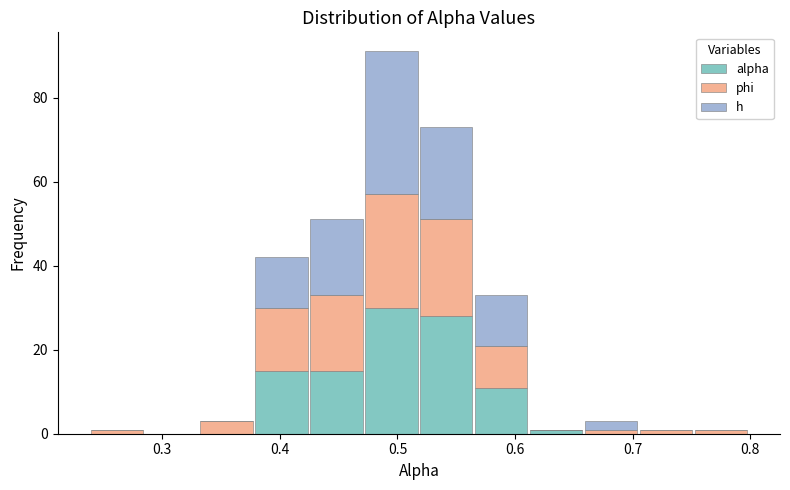

Reading left to right, transcribe this chart: for each stacked bar, give the range it covers on the x-axis and its total height. Neither the bar edges nor the heights are printed on the chart, so give them approximately, as read against the axes.

0.24 to 0.28: under 2
0.28 to 0.33: 0
0.33 to 0.38: 4
0.38 to 0.42: 42
0.42 to 0.47: 52
0.47 to 0.52: 92
0.52 to 0.56: 74
0.56 to 0.61: 34
0.61 to 0.66: under 2
0.66 to 0.70: 4
0.70 to 0.75: under 2
0.75 to 0.80: under 2